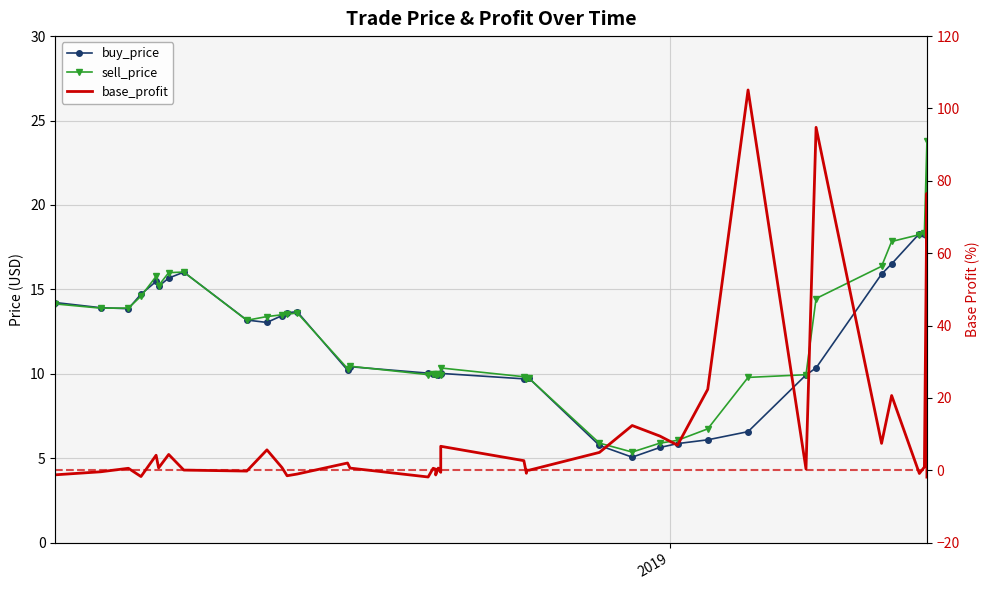

True or false: sell_price and base_profit intersect in this chart.

True